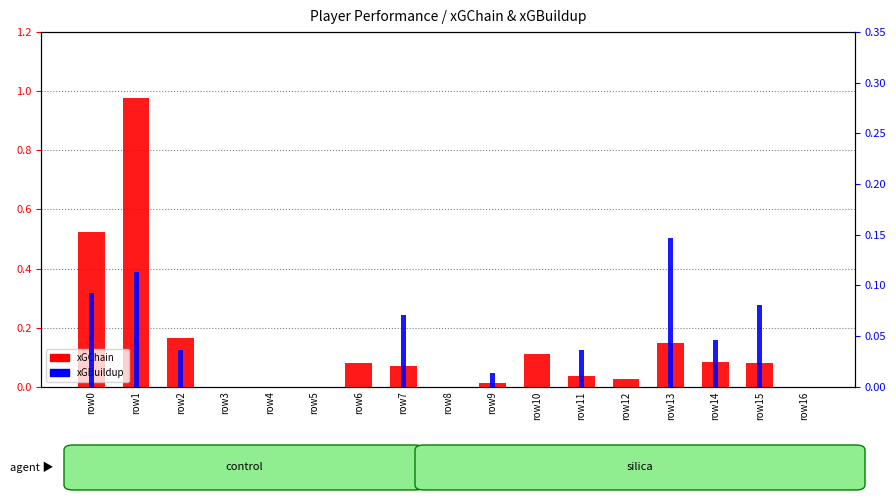

How many values in the xGChain series exceed 0?

12